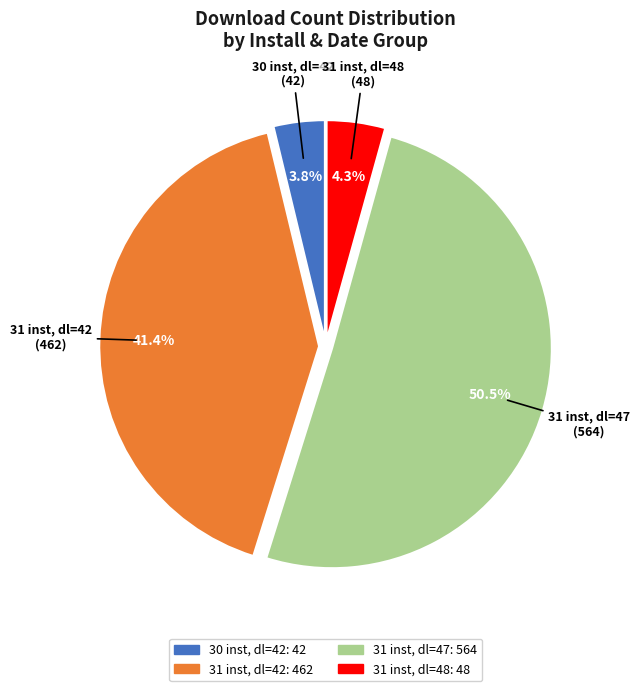

What is the largest slice in the pie chart?

31 inst, dl=47